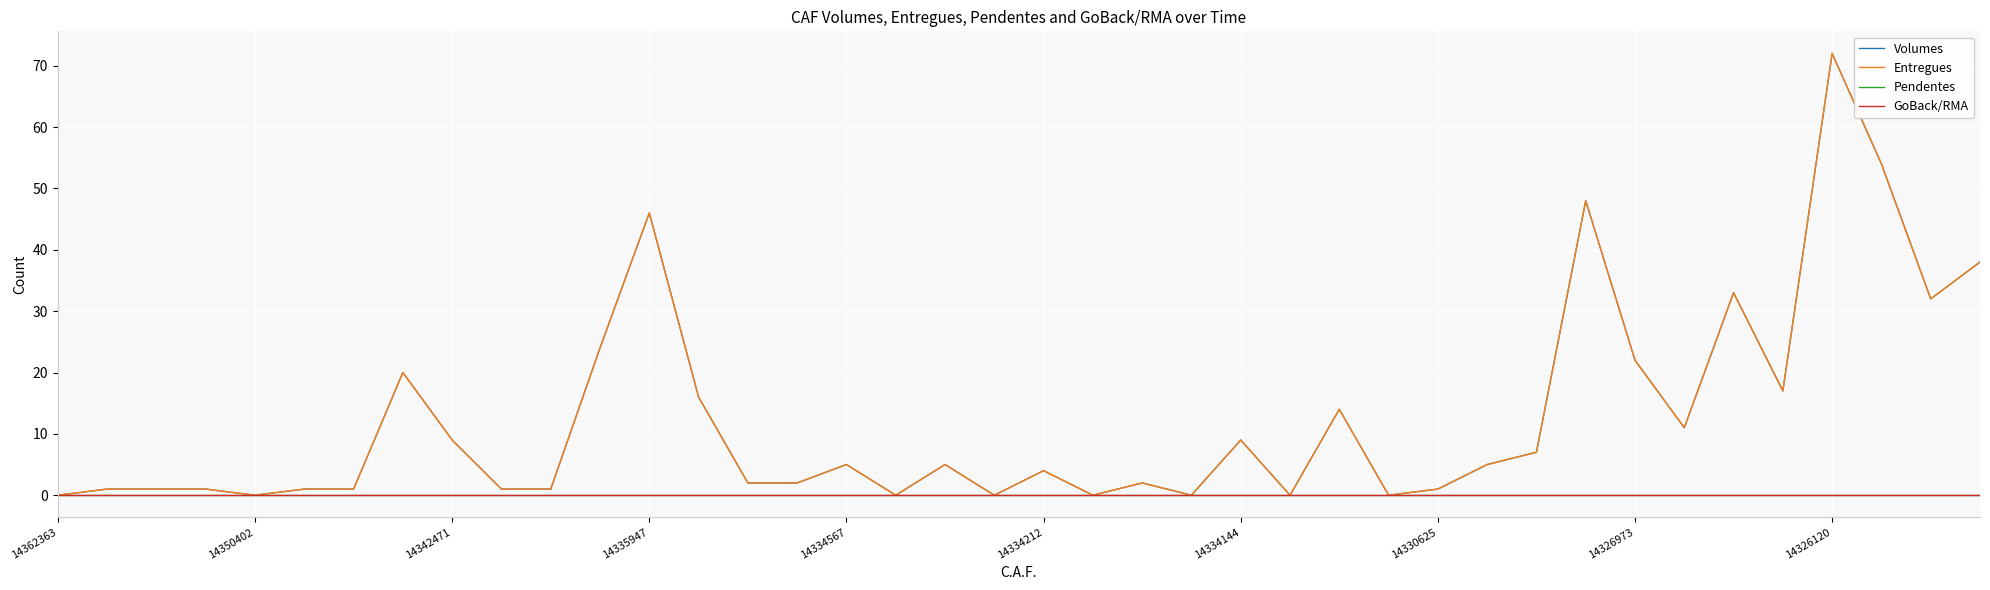

At which label is GoBack/RMA closest to 0?

14362363